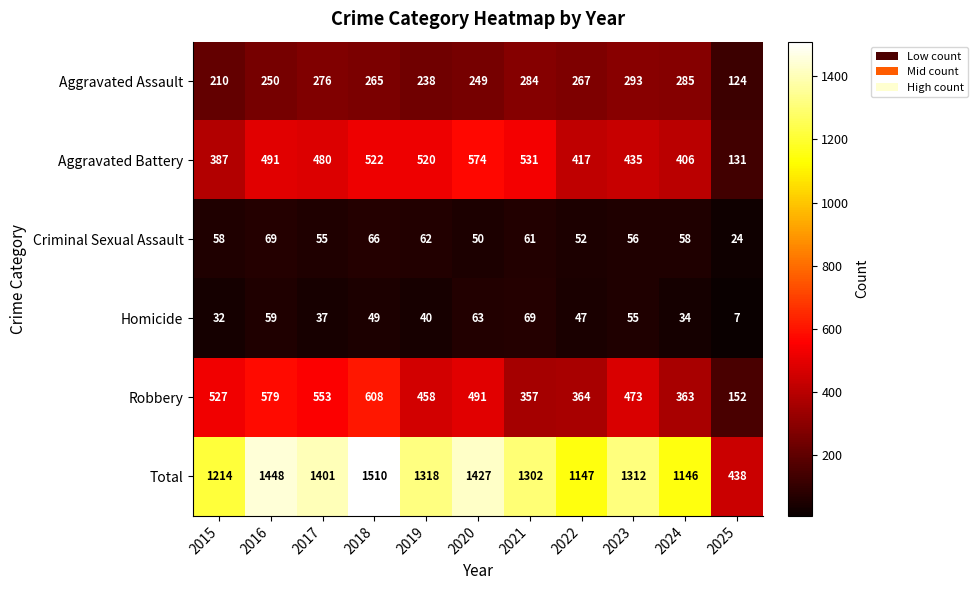

What is the lowest value of the Total series?

438